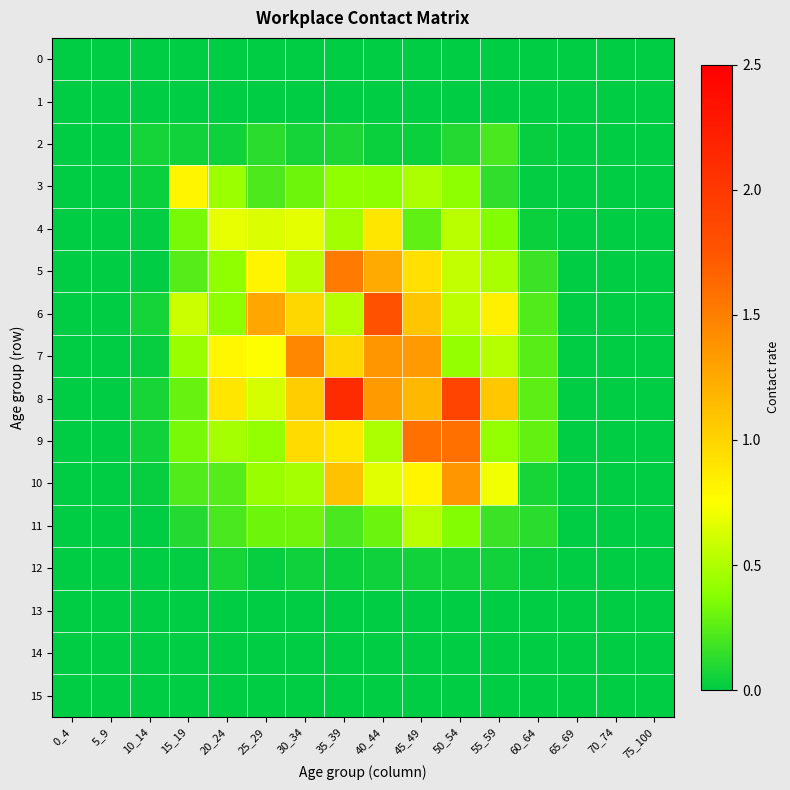

Reading right to left, list all the values displayed in this chart.

0: 75_100=0.0	70_74=0.0	65_69=0.0	60_64=0.0	55_59=0.0	50_54=0.0	45_49=0.0	40_44=0.0	35_39=0.0	30_34=0.0	25_29=0.0	20_24=0.0	15_19=0.0	10_14=0.0	5_9=0.0	0_4=0.0
1: 75_100=0.0	70_74=0.0	65_69=0.0	60_64=0.0	55_59=0.0	50_54=0.0	45_49=0.0	40_44=0.0	35_39=0.0	30_34=0.0	25_29=0.0	20_24=0.0	15_19=0.0	10_14=0.0	5_9=0.0	0_4=0.0
2: 75_100=0.0	70_74=0.0	65_69=0.0	60_64=0.0	55_59=0.2	50_54=0.1	45_49=0.0	40_44=0.0	35_39=0.1	30_34=0.1	25_29=0.1	20_24=0.0	15_19=0.1	10_14=0.1	5_9=0.0	0_4=0.0
3: 75_100=0.0	70_74=0.0	65_69=0.0	60_64=0.0	55_59=0.1	50_54=0.4	45_49=0.5	40_44=0.4	35_39=0.4	30_34=0.3	25_29=0.2	20_24=0.4	15_19=0.8	10_14=0.0	5_9=0.0	0_4=0.0
4: 75_100=0.0	70_74=0.0	65_69=0.0	60_64=0.0	55_59=0.4	50_54=0.5	45_49=0.3	40_44=0.9	35_39=0.5	30_34=0.7	25_29=0.6	20_24=0.7	15_19=0.3	10_14=0.0	5_9=0.0	0_4=0.0
5: 75_100=0.0	70_74=0.0	65_69=0.0	60_64=0.2	55_59=0.5	50_54=0.6	45_49=0.9	40_44=1.2	35_39=1.5	30_34=0.5	25_29=0.8	20_24=0.4	15_19=0.2	10_14=0.0	5_9=0.0	0_4=0.0
6: 75_100=0.0	70_74=0.0	65_69=0.0	60_64=0.2	55_59=0.8	50_54=0.5	45_49=1.1	40_44=1.8	35_39=0.5	30_34=1.0	25_29=1.3	20_24=0.4	15_19=0.6	10_14=0.1	5_9=0.0	0_4=0.0
7: 75_100=0.0	70_74=0.0	65_69=0.0	60_64=0.3	55_59=0.5	50_54=0.4	45_49=1.3	40_44=1.4	35_39=1.0	30_34=1.4	25_29=0.7	20_24=0.8	15_19=0.4	10_14=0.0	5_9=0.0	0_4=0.0
8: 75_100=0.0	70_74=0.0	65_69=0.0	60_64=0.3	55_59=1.1	50_54=1.9	45_49=1.2	40_44=1.3	35_39=2.1	30_34=1.0	25_29=0.6	20_24=0.9	15_19=0.3	10_14=0.1	5_9=0.0	0_4=0.0
9: 75_100=0.0	70_74=0.0	65_69=0.0	60_64=0.3	55_59=0.4	50_54=1.6	45_49=1.6	40_44=0.5	35_39=0.9	30_34=1.0	25_29=0.4	20_24=0.5	15_19=0.3	10_14=0.1	5_9=0.0	0_4=0.0
10: 75_100=0.0	70_74=0.0	65_69=0.0	60_64=0.1	55_59=0.7	50_54=1.4	45_49=0.8	40_44=0.7	35_39=1.1	30_34=0.5	25_29=0.4	20_24=0.2	15_19=0.2	10_14=0.0	5_9=0.0	0_4=0.0
11: 75_100=0.0	70_74=0.0	65_69=0.0	60_64=0.1	55_59=0.2	50_54=0.4	45_49=0.5	40_44=0.3	35_39=0.2	30_34=0.3	25_29=0.3	20_24=0.2	15_19=0.1	10_14=0.0	5_9=0.0	0_4=0.0
12: 75_100=0.0	70_74=0.0	65_69=0.0	60_64=0.0	55_59=0.1	50_54=0.1	45_49=0.1	40_44=0.0	35_39=0.0	30_34=0.0	25_29=0.0	20_24=0.1	15_19=0.0	10_14=0.0	5_9=0.0	0_4=0.0
13: 75_100=0.0	70_74=0.0	65_69=0.0	60_64=0.0	55_59=0.0	50_54=0.0	45_49=0.0	40_44=0.0	35_39=0.0	30_34=0.0	25_29=0.0	20_24=0.0	15_19=0.0	10_14=0.0	5_9=0.0	0_4=0.0
14: 75_100=0.0	70_74=0.0	65_69=0.0	60_64=0.0	55_59=0.0	50_54=0.0	45_49=0.0	40_44=0.0	35_39=0.0	30_34=0.0	25_29=0.0	20_24=0.0	15_19=0.0	10_14=0.0	5_9=0.0	0_4=0.0
15: 75_100=0.0	70_74=0.0	65_69=0.0	60_64=0.0	55_59=0.0	50_54=0.0	45_49=0.0	40_44=0.0	35_39=0.0	30_34=0.0	25_29=0.0	20_24=0.0	15_19=0.0	10_14=0.0	5_9=0.0	0_4=0.0